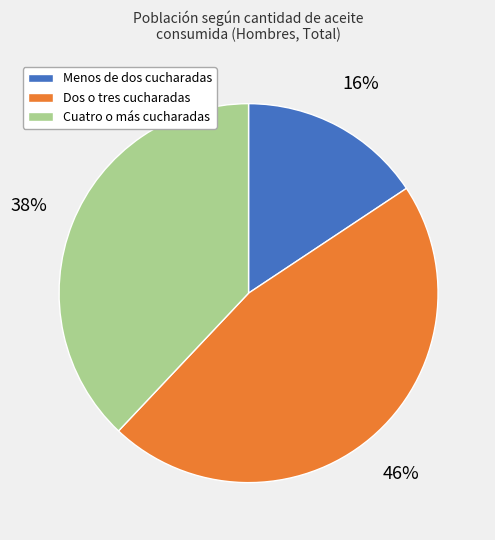

Approximately how many times larger is the value at Cuatro o más cucharadas compared to Menos de dos cucharadas?

2.4